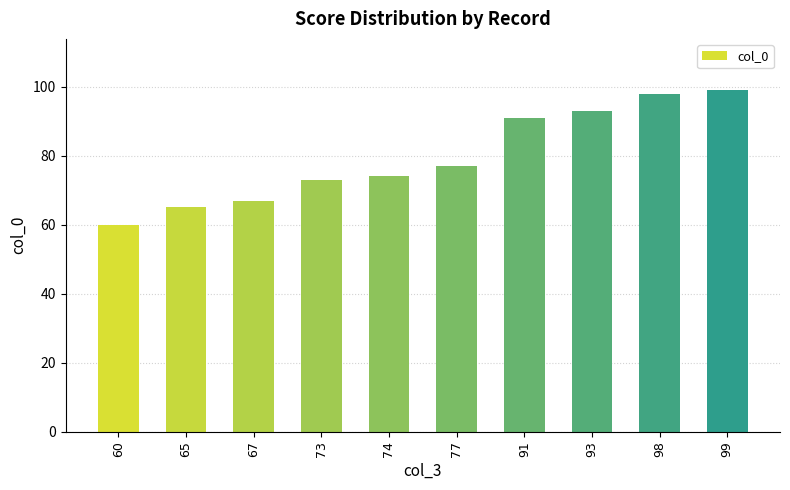

What is the change in value from 65 to 67?

+2